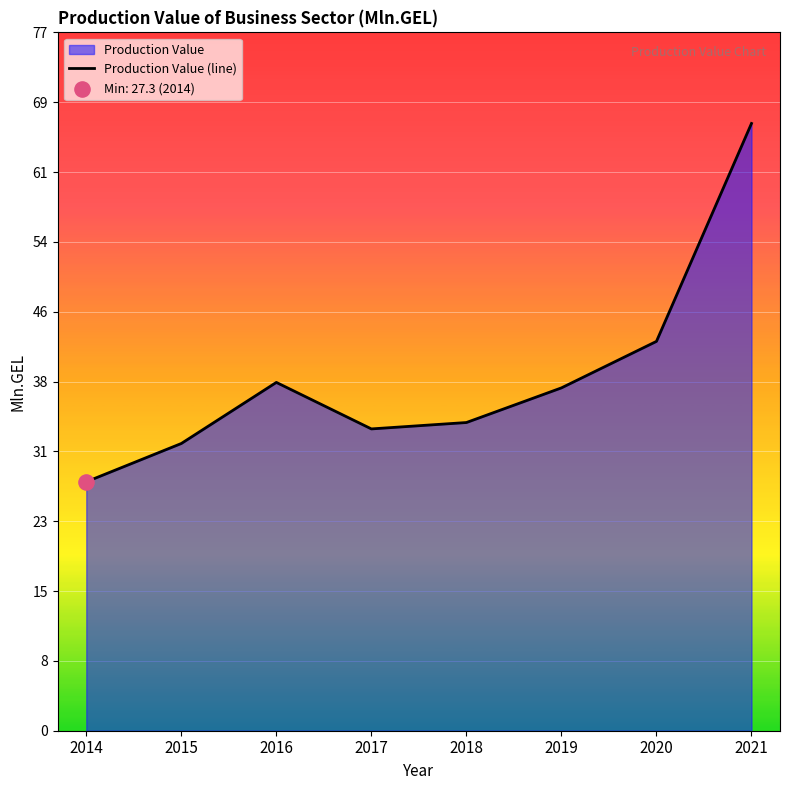

What is the ratio of the value at 2016 to the value at 2015?

1.2